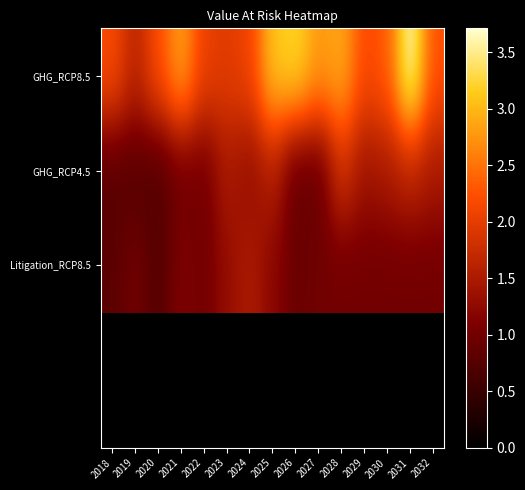

Which series has the widest spread of values?

GHG_RCP8.5